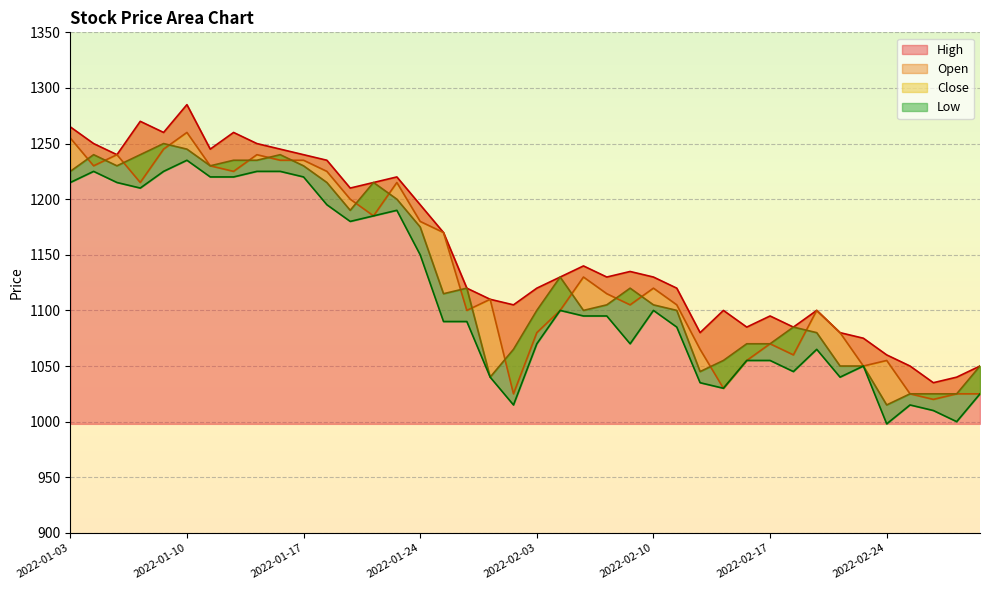

Which series changed the most between 2022-02-16 and 2022-02-17?

Open